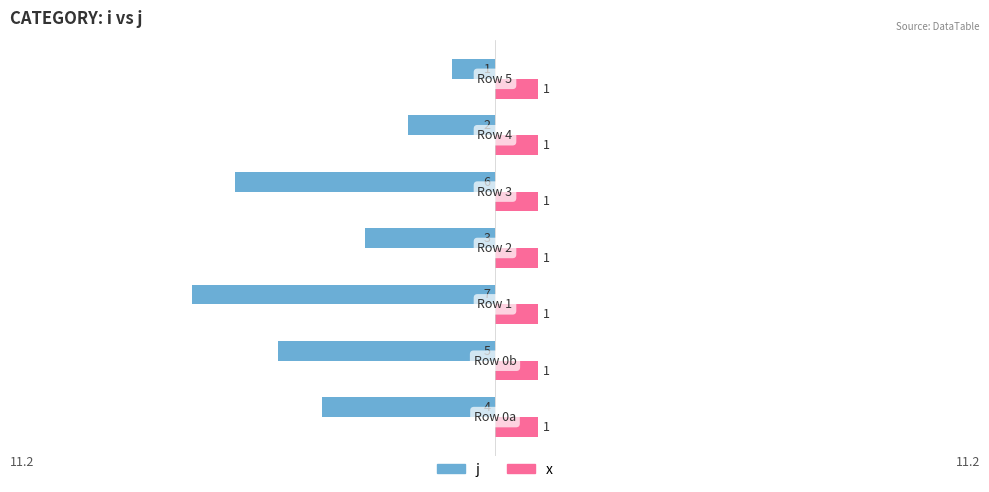

What is the difference between the second highest and minimum values in the j series?

5